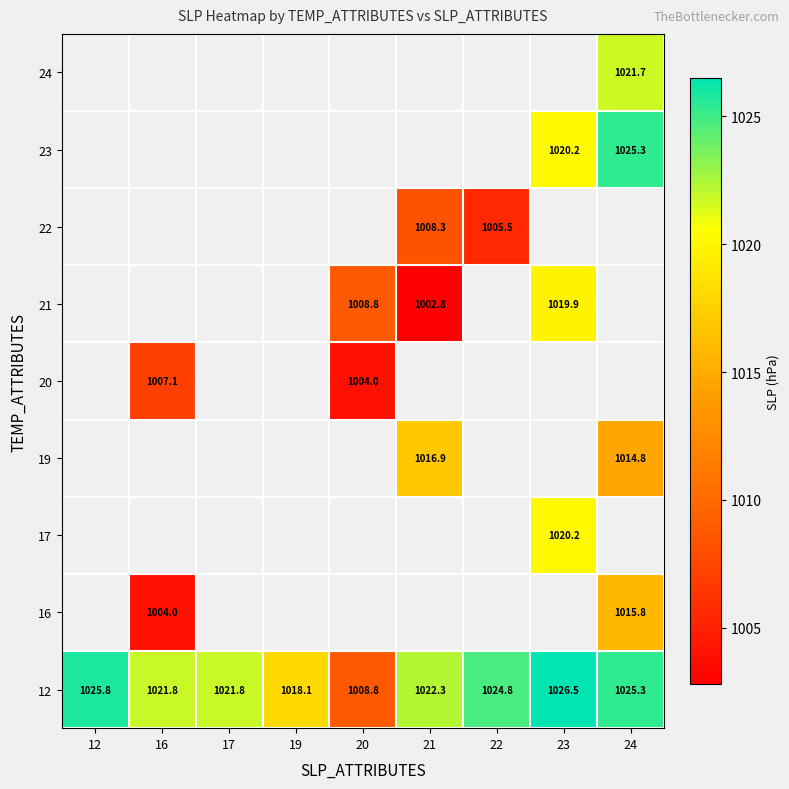

What is the greatest value displayed?

1026.5